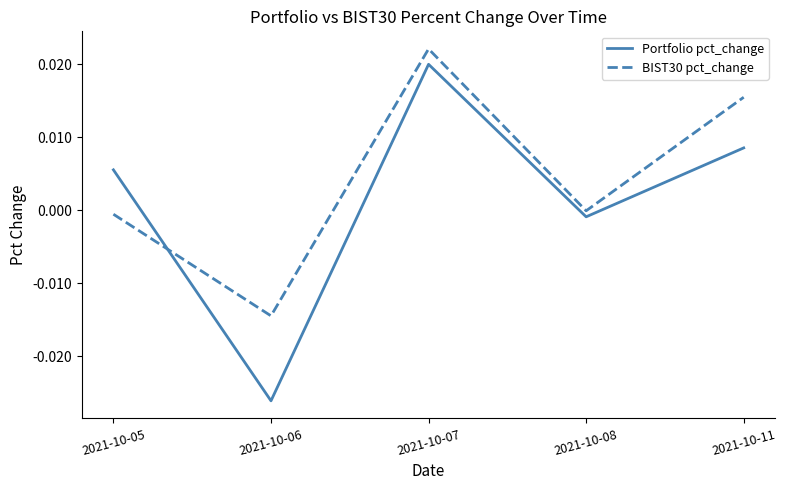

How many values in the Portfolio pct_change series exceed 0?

3